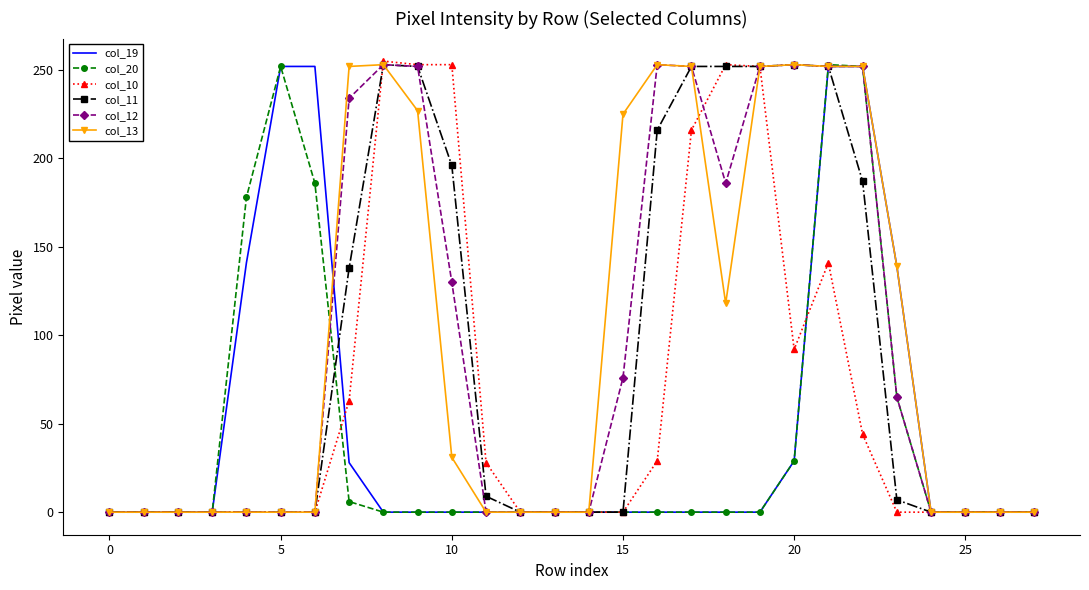

What are all the series names shown in the legend?

col_19, col_20, col_10, col_11, col_12, col_13